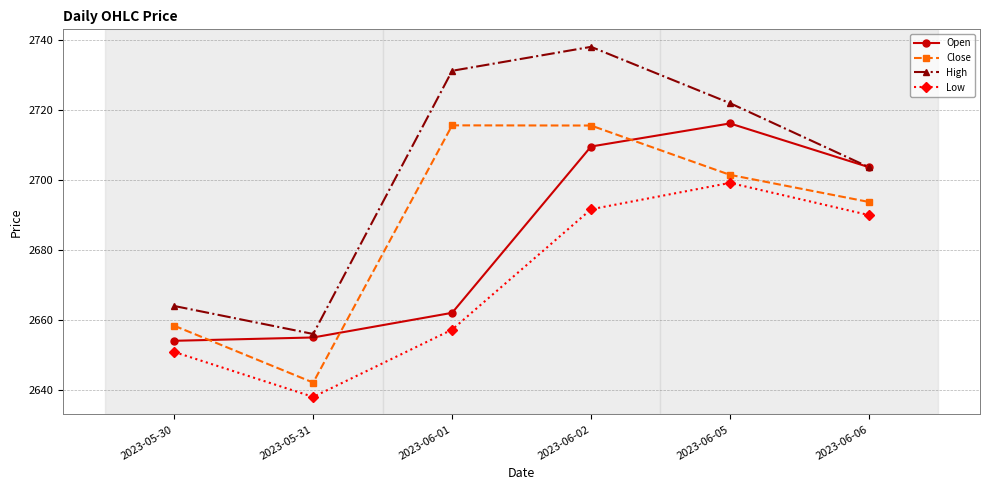

What are all the series names shown in the legend?

Open, Close, High, Low